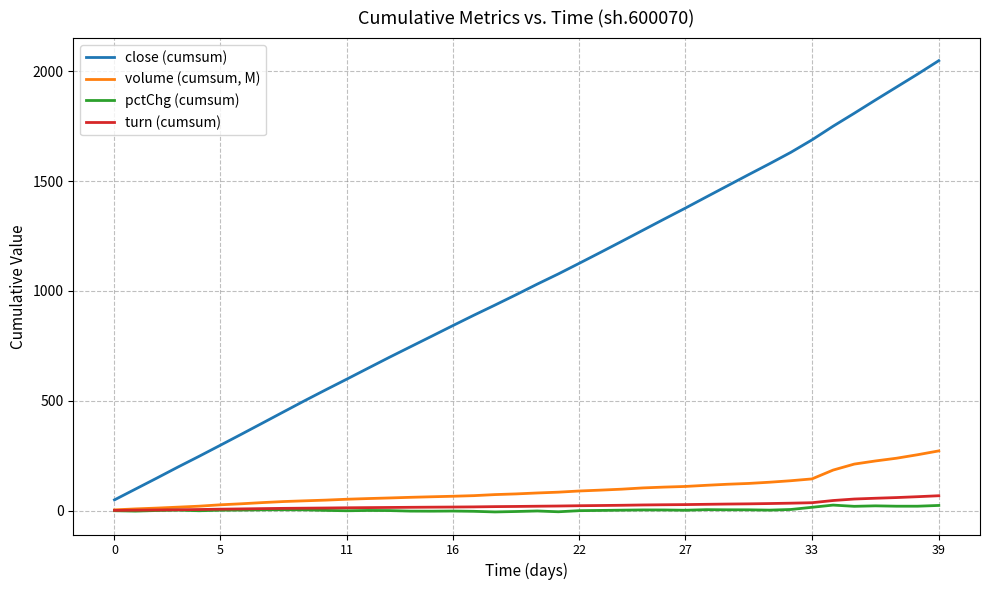

What is the smallest value displayed?

-6.0